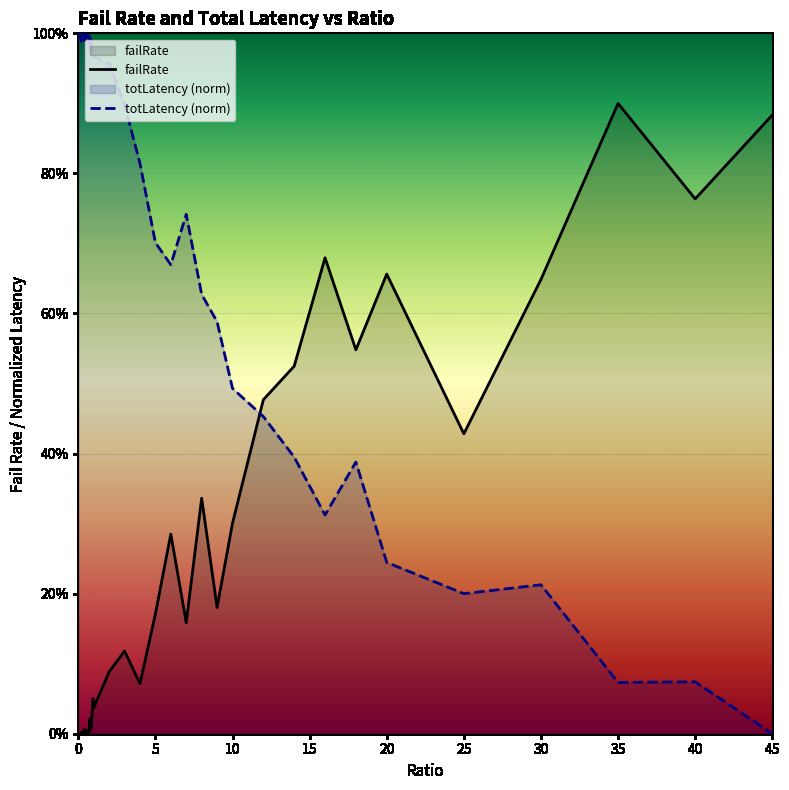

What is the average value of the totLatency (norm) series?

0.7